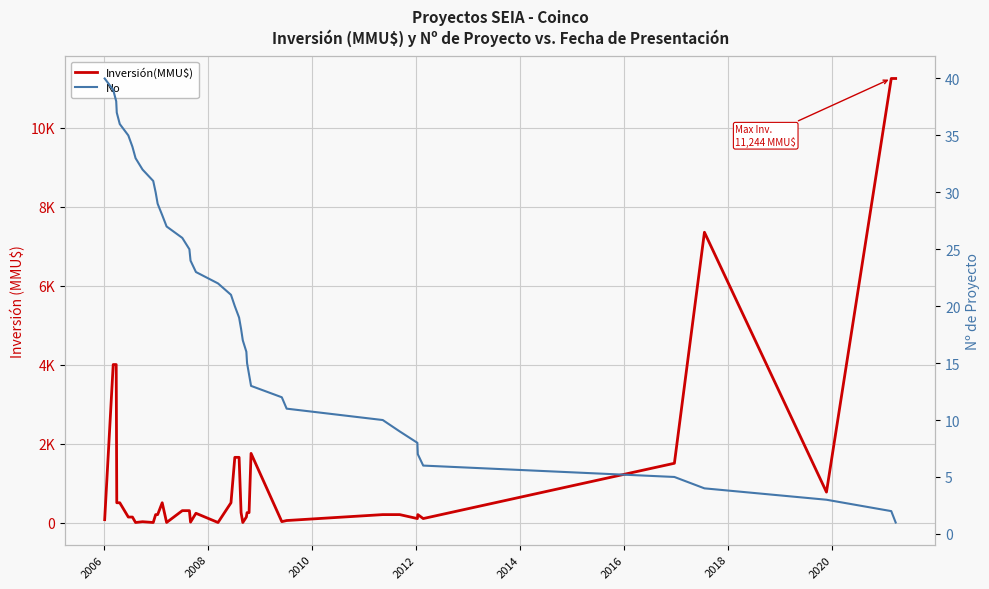

Which series has the largest range (max minus min)?

Inversión(MMU$)